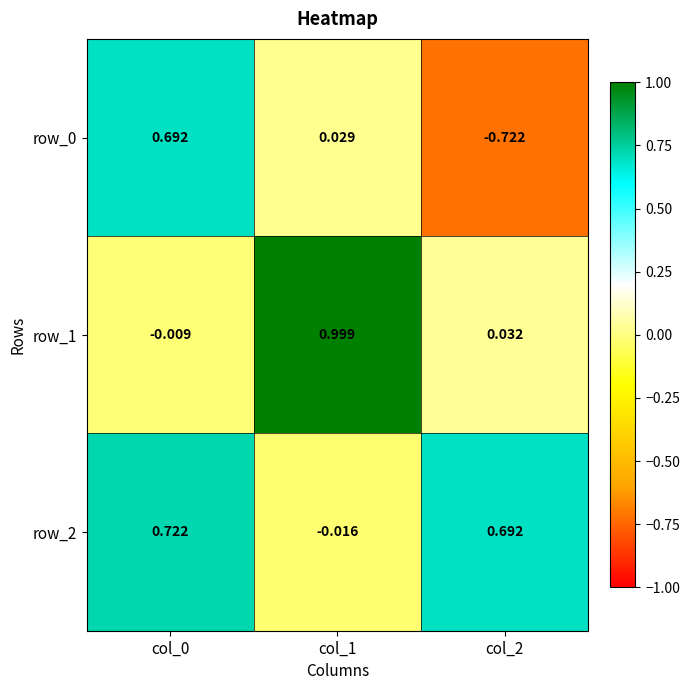

Is the value of row_1 at col_0 greater than the value of row_2 at col_0?

No